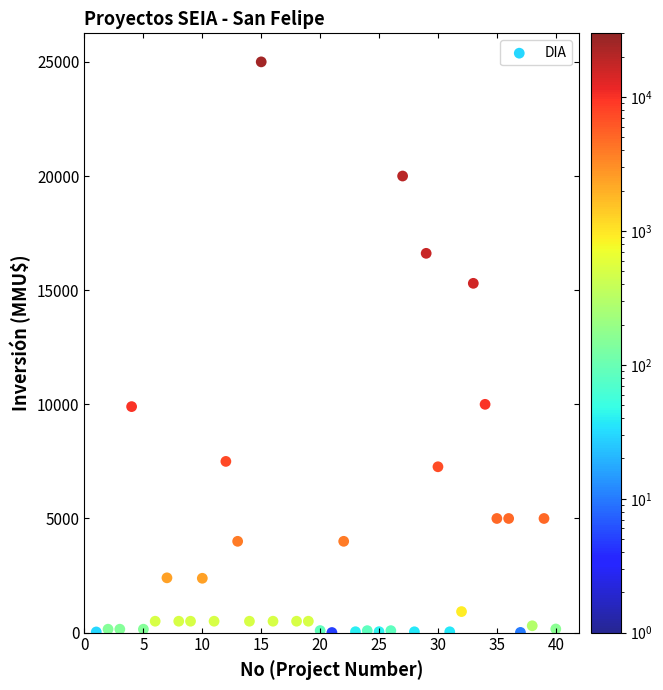

What is the range of X values (max minus min)?

39